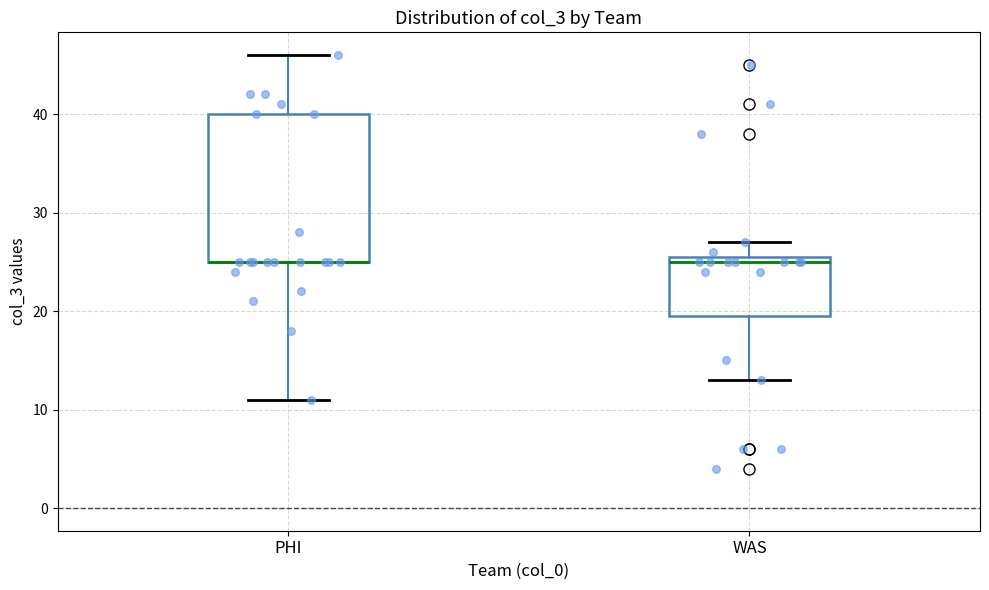

Where is the upper edge of the box for WAS on the y-axis? The values are not printed on the chart, so give them approximately, as read against the axis.

26